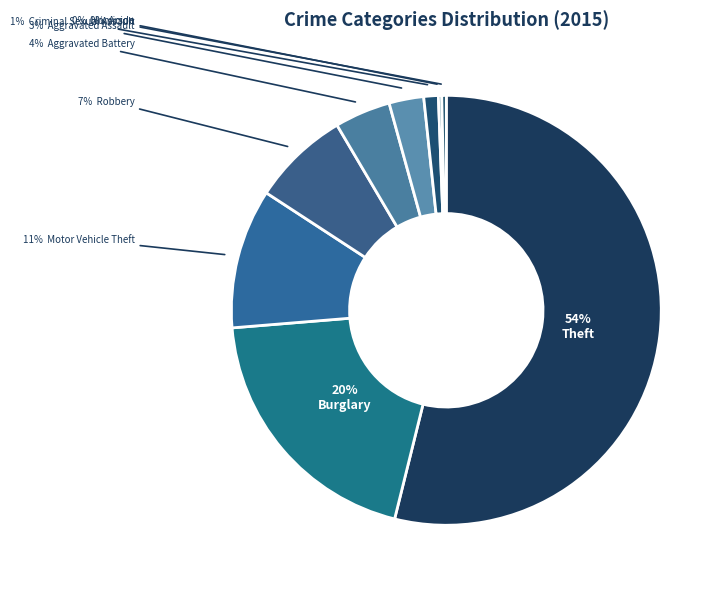

What is the smallest slice in the pie chart?

Arson